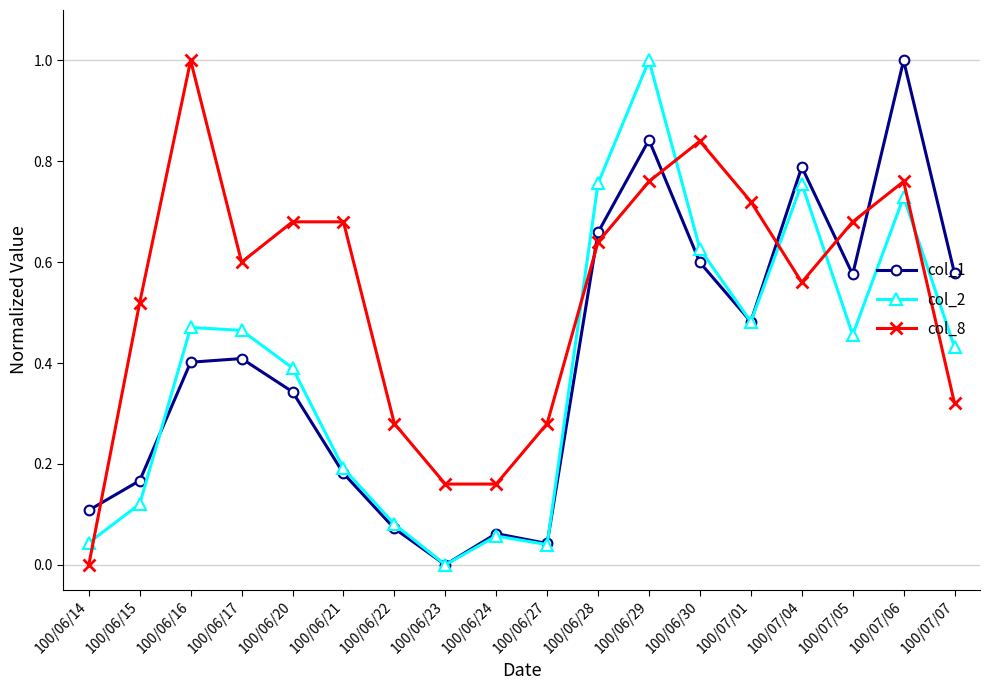

Which series changed the most between 100/06/20 and 100/06/27?

col_8